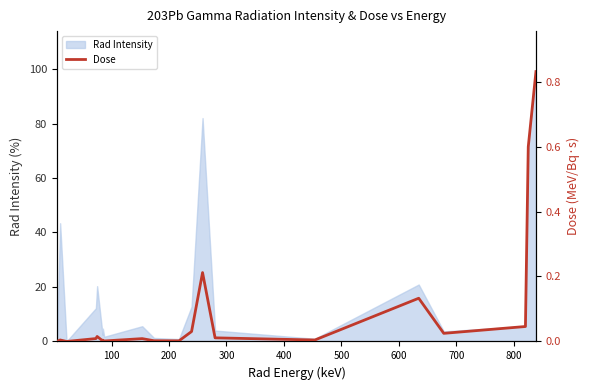

What is the value of the 19th point from the left?

0.6